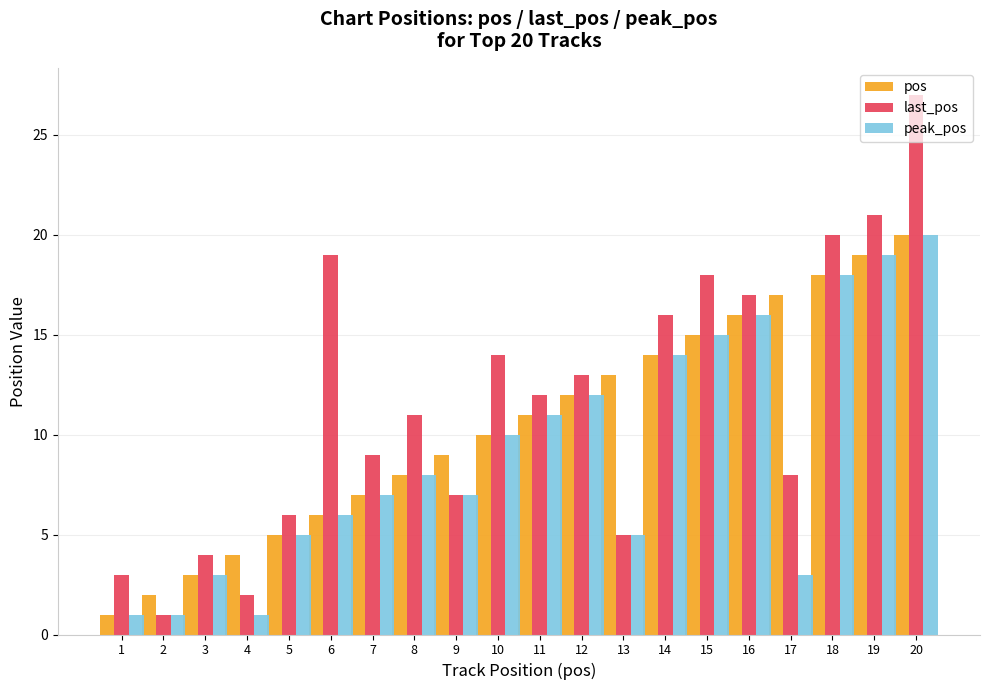

At which category is the sum across all series the highest?

20